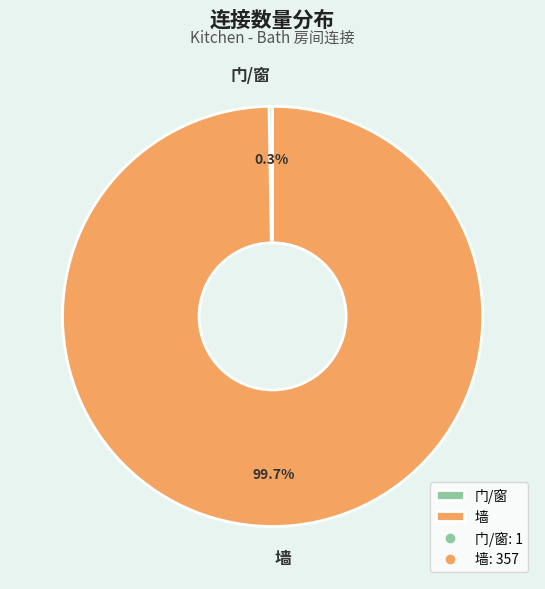

Which category has the smallest portion of the pie?

门/窗